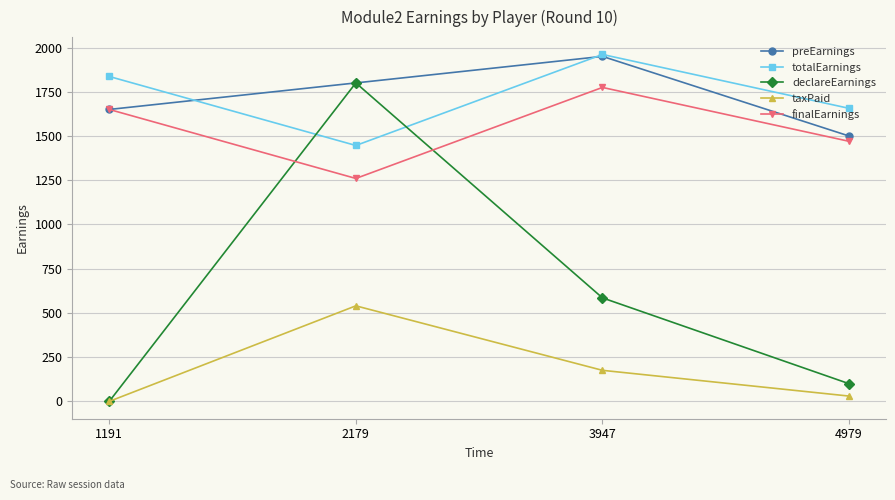

Is it true that finalEarnings equals 2295.8 at 1191?

False